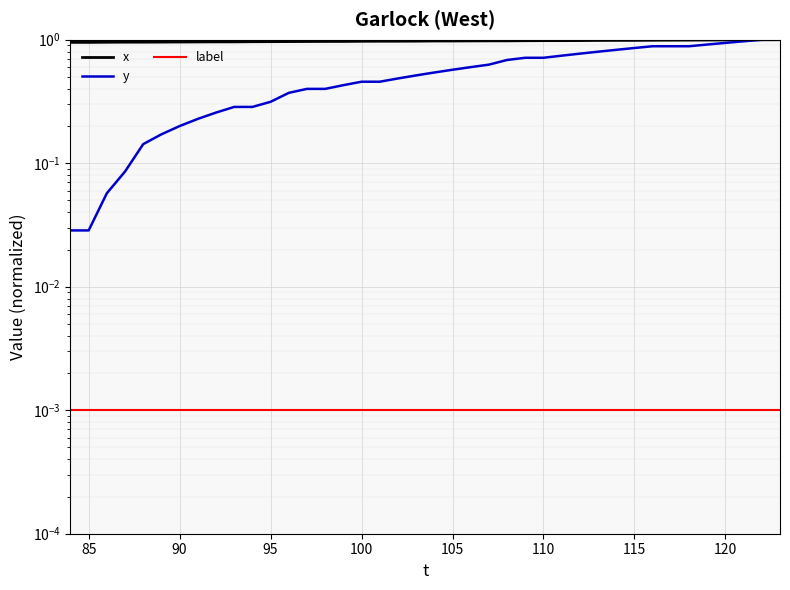

Which series has the widest spread of values?

y